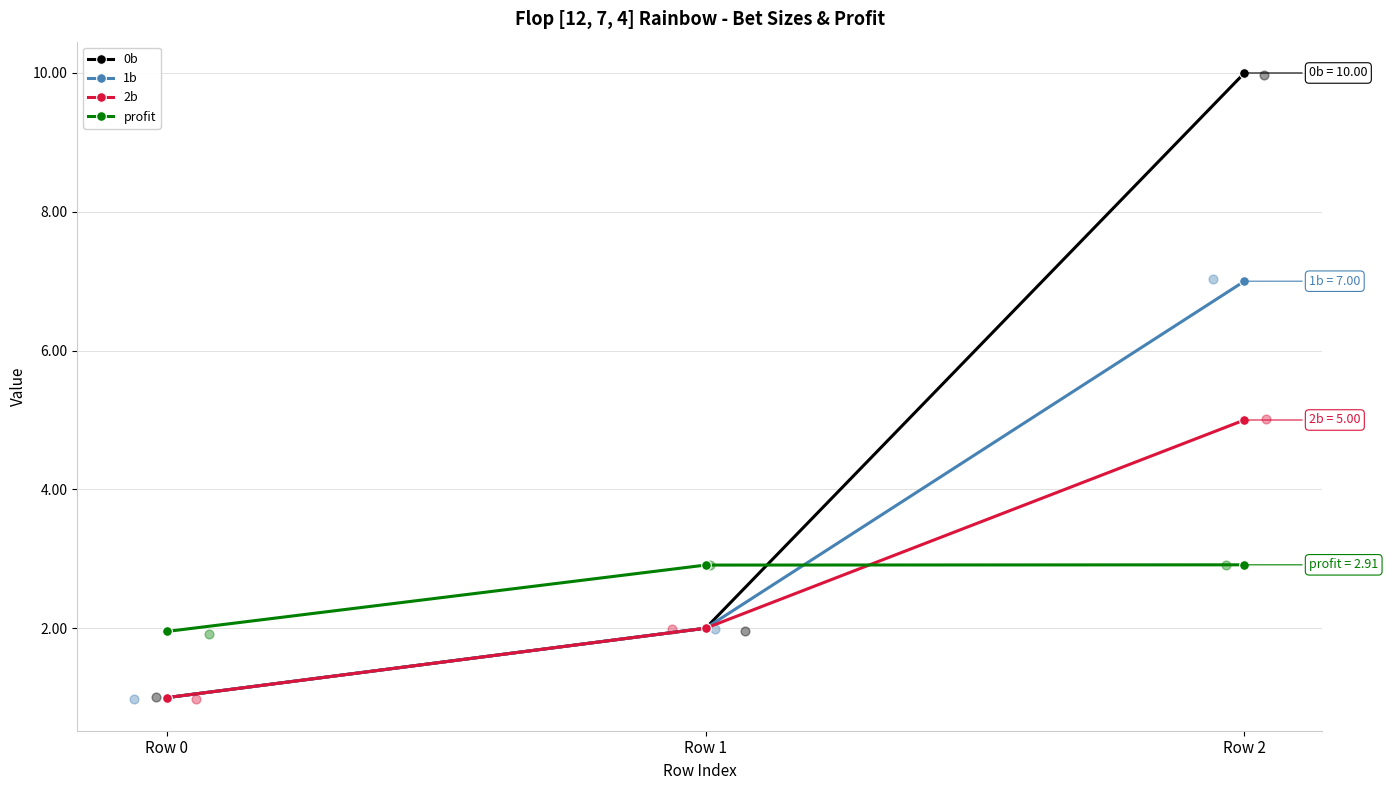

What is the total value across all series at Row 1?

8.9